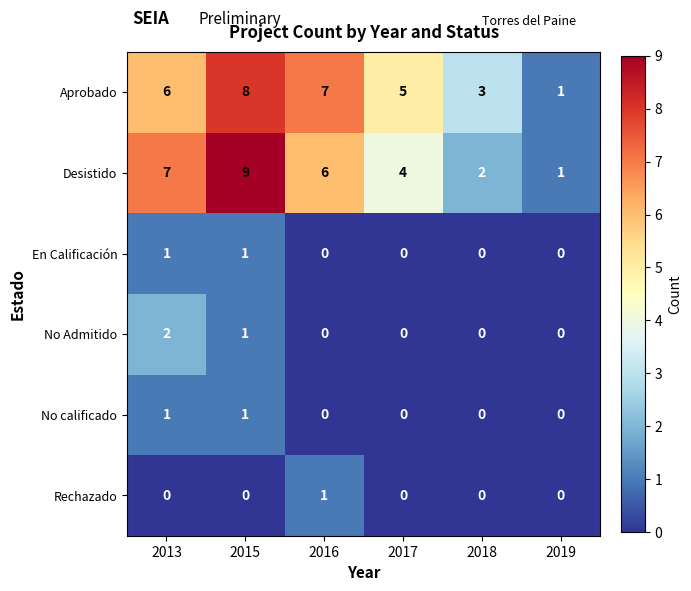

How many No calificado values are between 0 and 1?

6